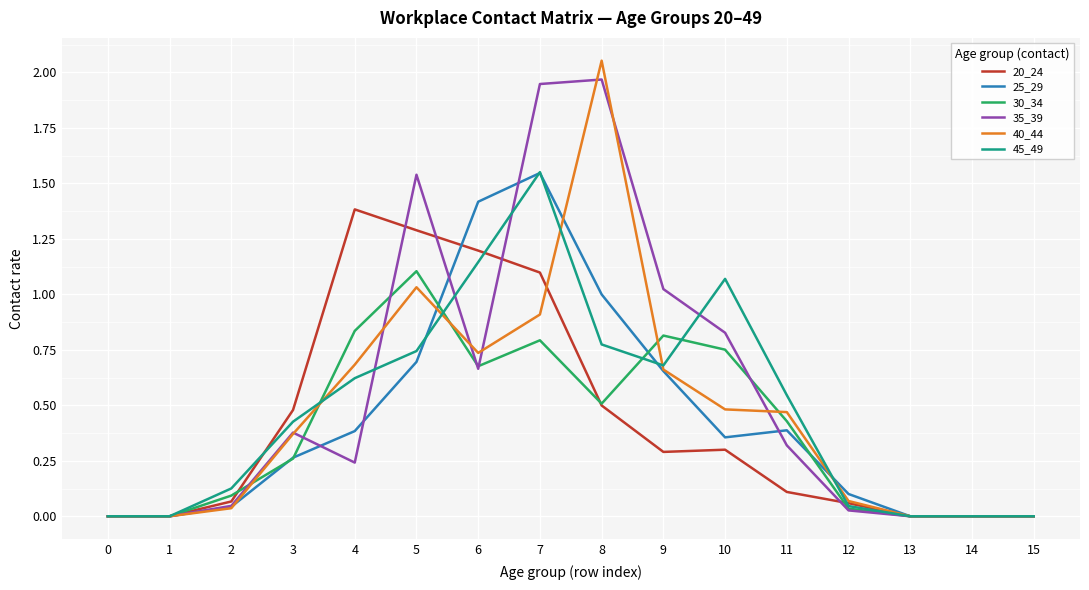

At which category is the sum across all series the highest?

7